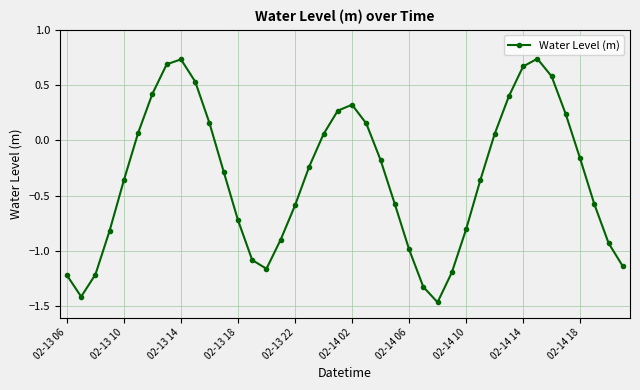

What is the value of the 12th point from the left?

-0.3